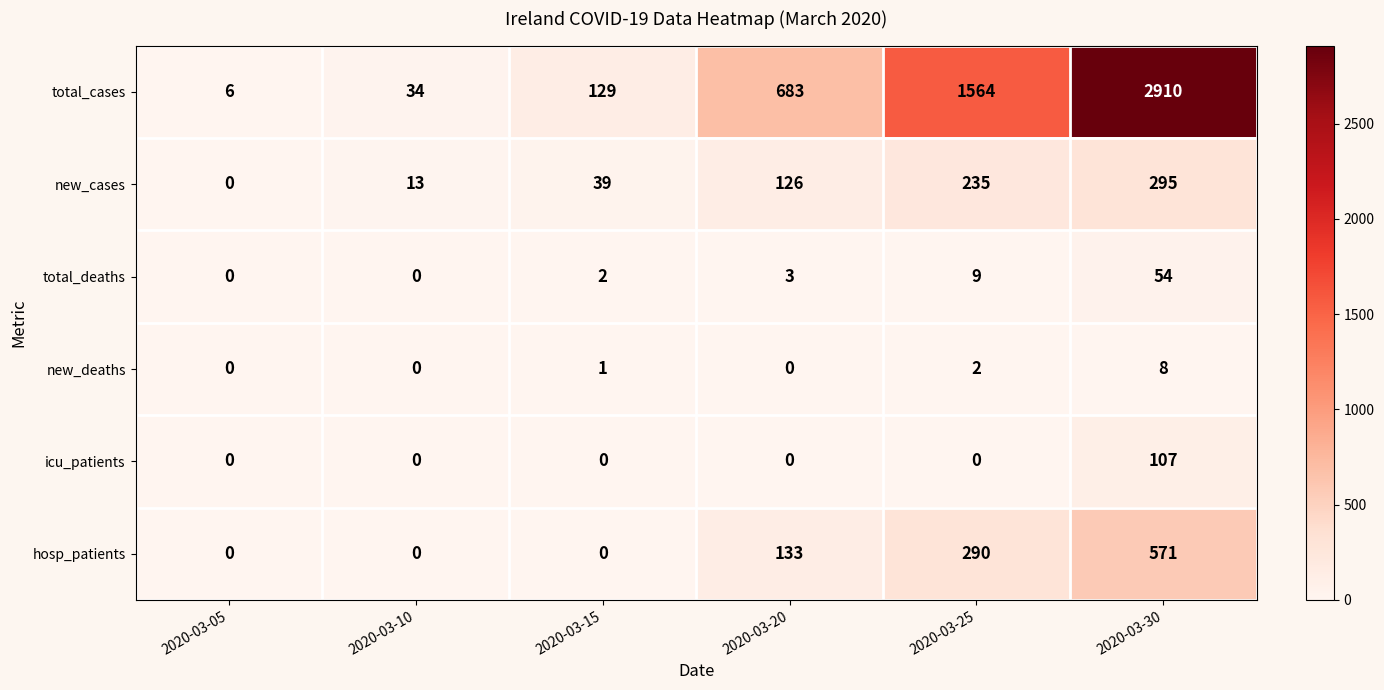

List the series in order of their peak value, lowest first.

new_deaths, total_deaths, icu_patients, new_cases, hosp_patients, total_cases